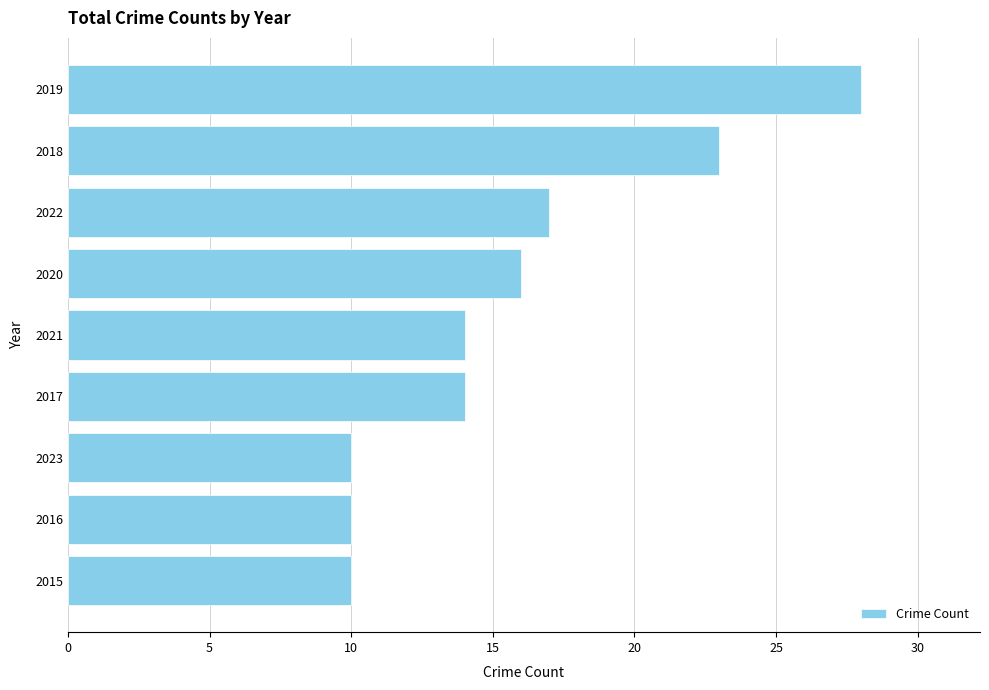

What is the difference between the maximum and minimum values?

18